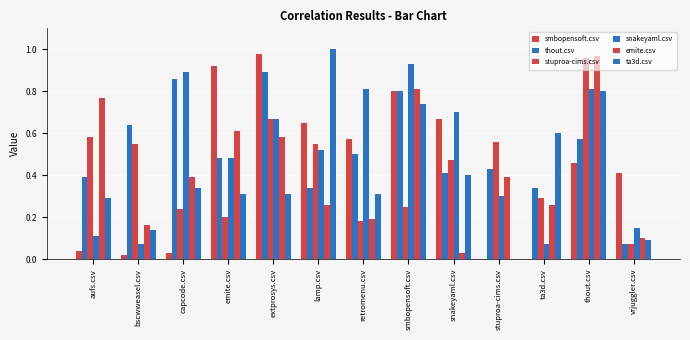

How many series are shown in this chart?

6